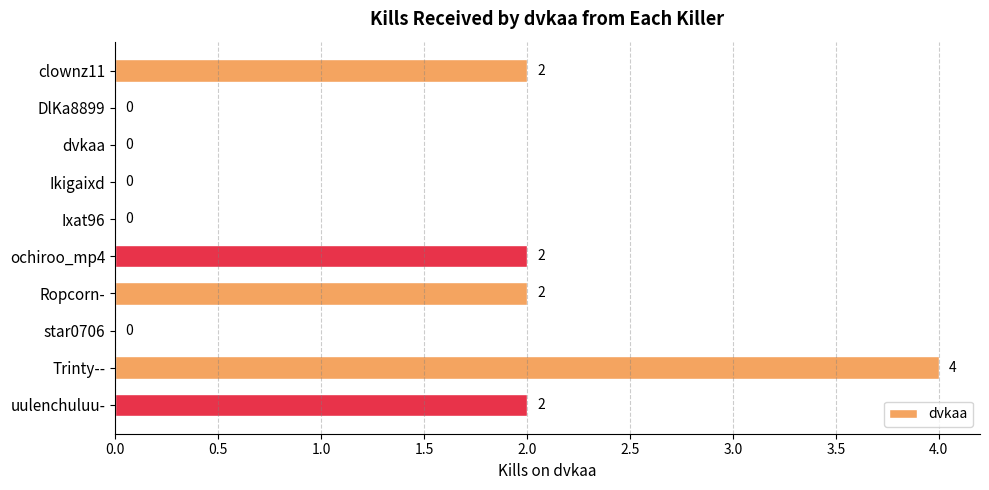

What value does the data have at Trinty--?

4